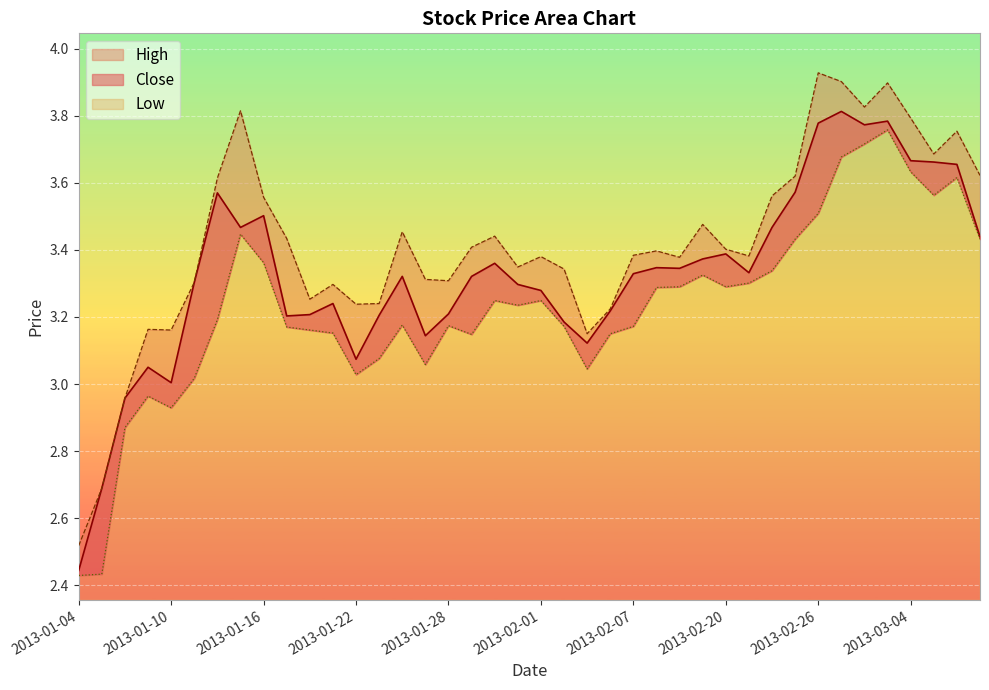

Which series has the widest spread of values?

high_line